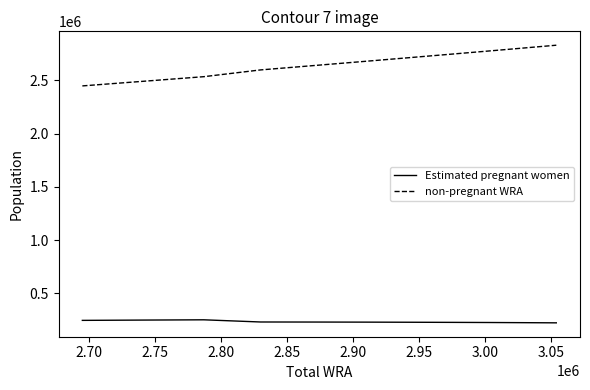

Which series has the widest spread of values?

non-pregnant WRA